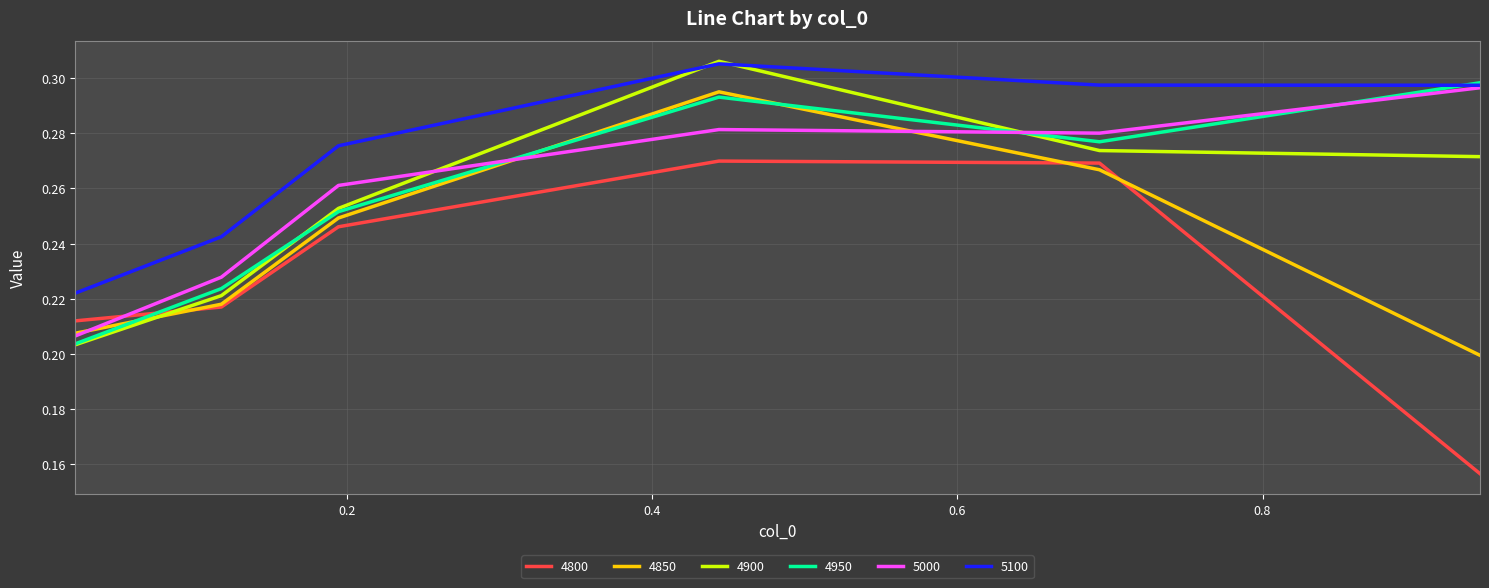

What is the difference between the second highest and minimum values in the 5100 series?

0.1